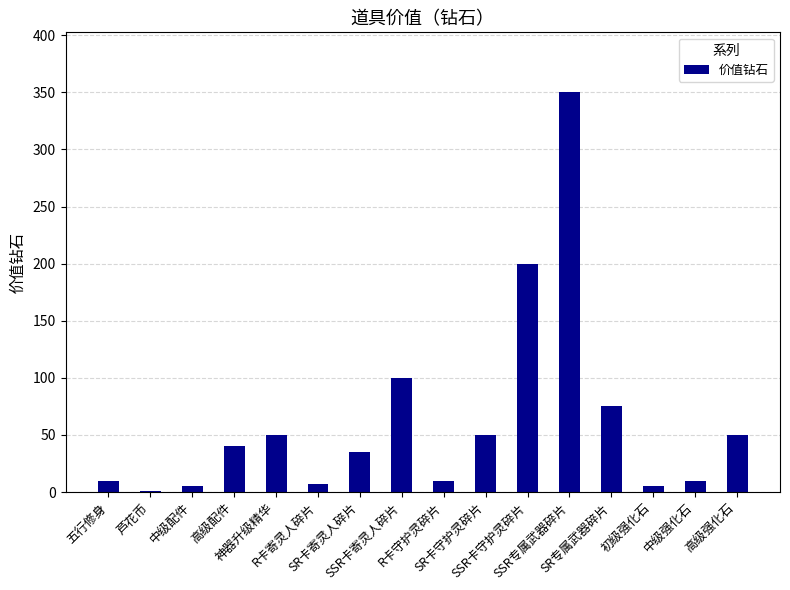

The value at R卡寄灵人碎片 is 7.0. True or false?

True